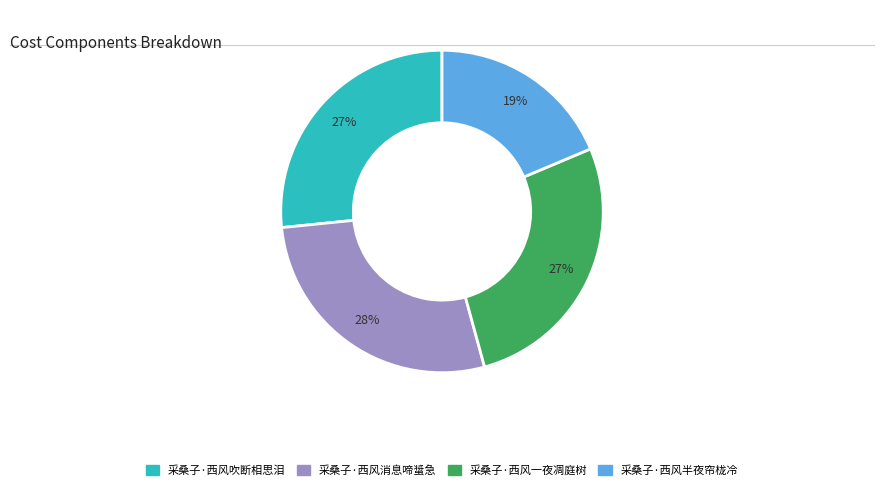

Between 采桑子·西风半夜帘栊冷 and 采桑子·西风吹断相思泪, which is larger?

采桑子·西风吹断相思泪